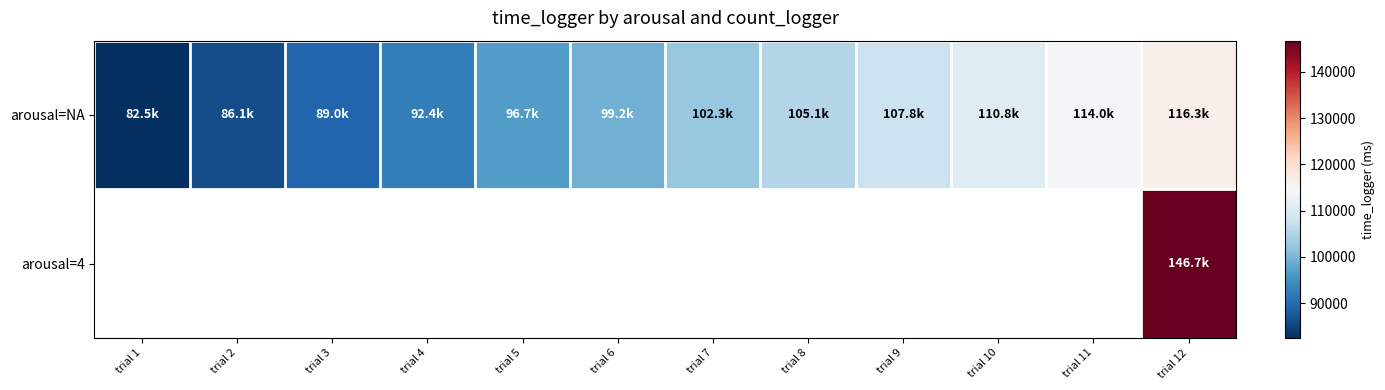

What is the approximate value of arousal=NA at trial 5?

96718.0